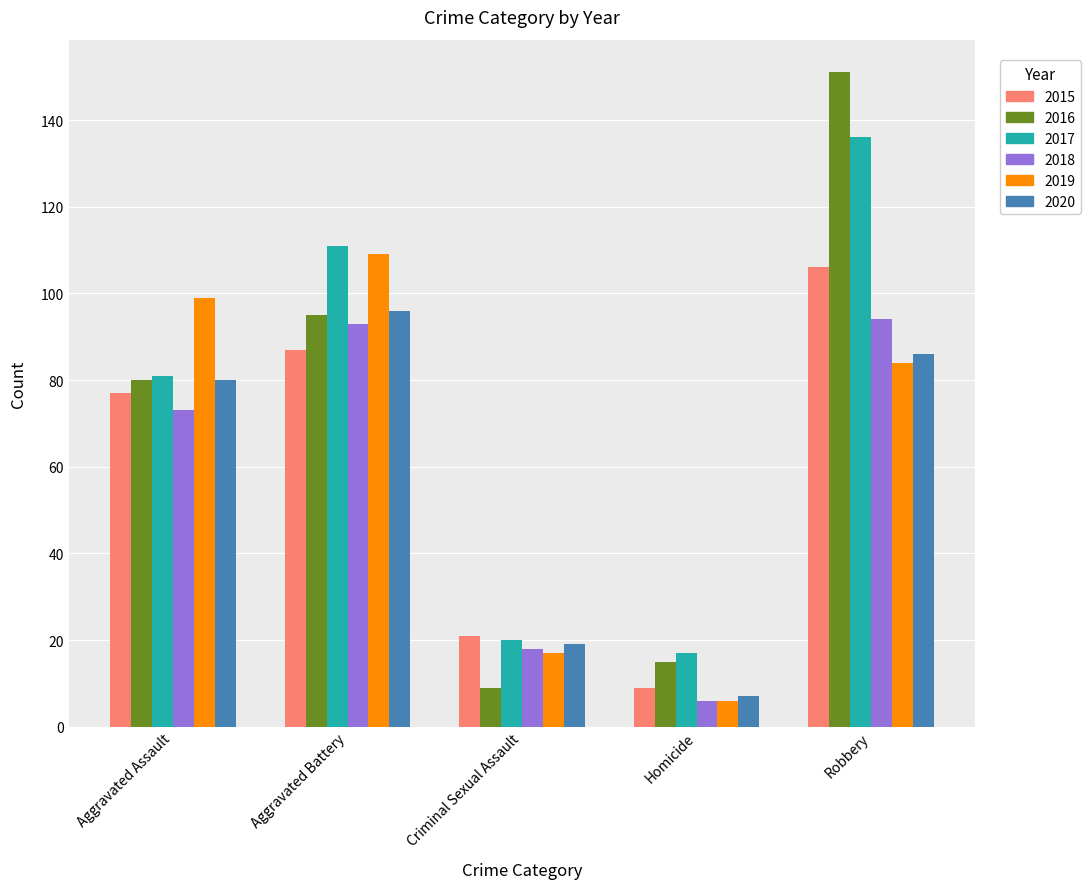

The value of 2019 at Aggravated Assault is 48. True or false?

False